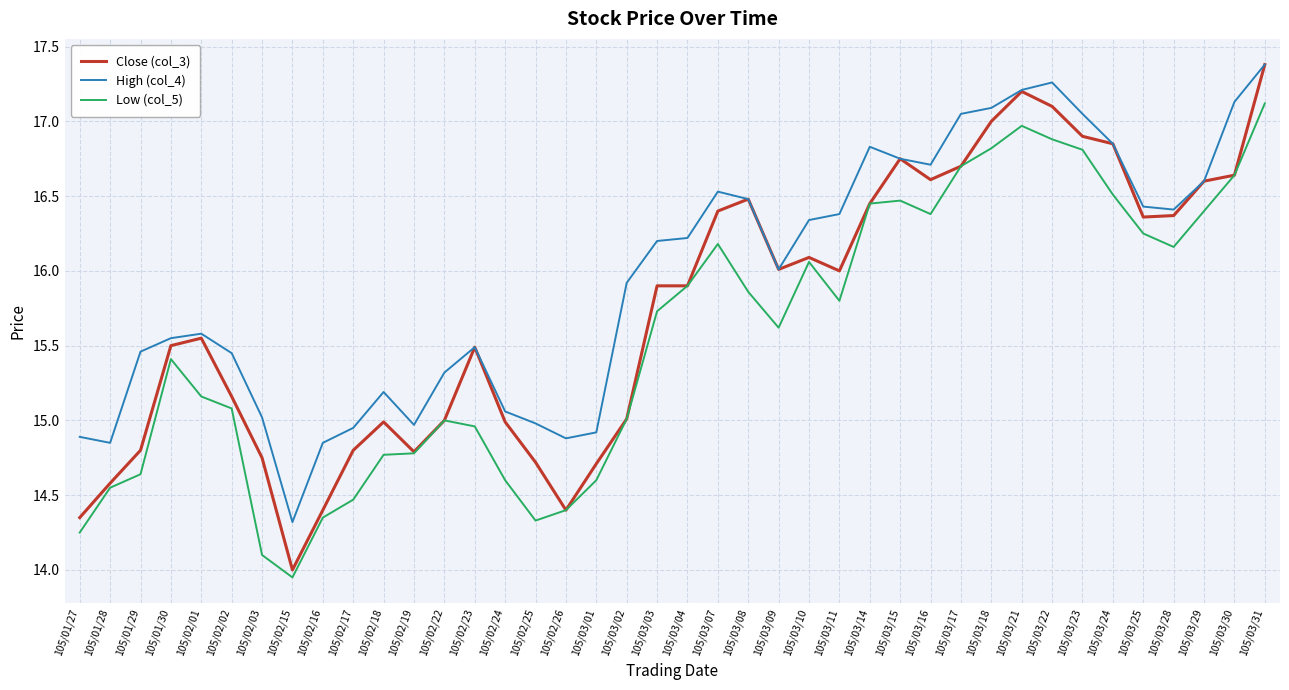

What is the maximum value for High (col_4)?

17.4